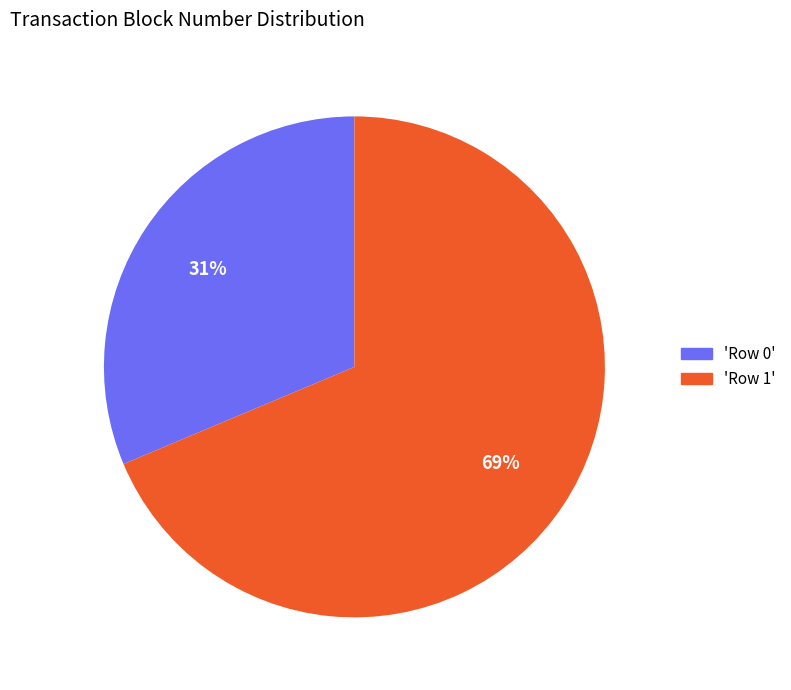

Is there a majority slice in this chart?

Yes